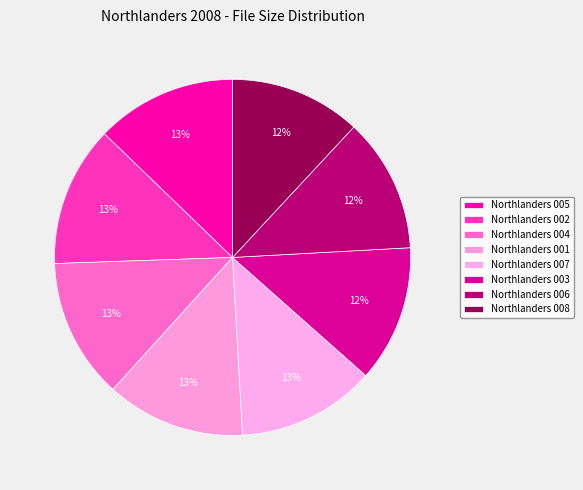

Is it true that Northlanders 001 is 3% of the pie?

False